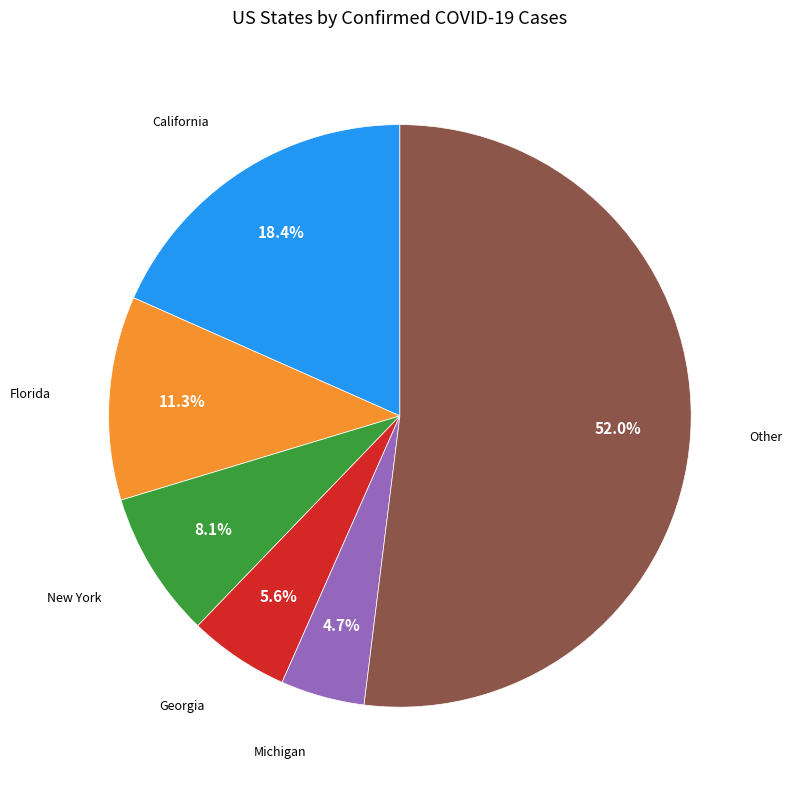

Is there any slice that represents more than half of the pie?

Yes